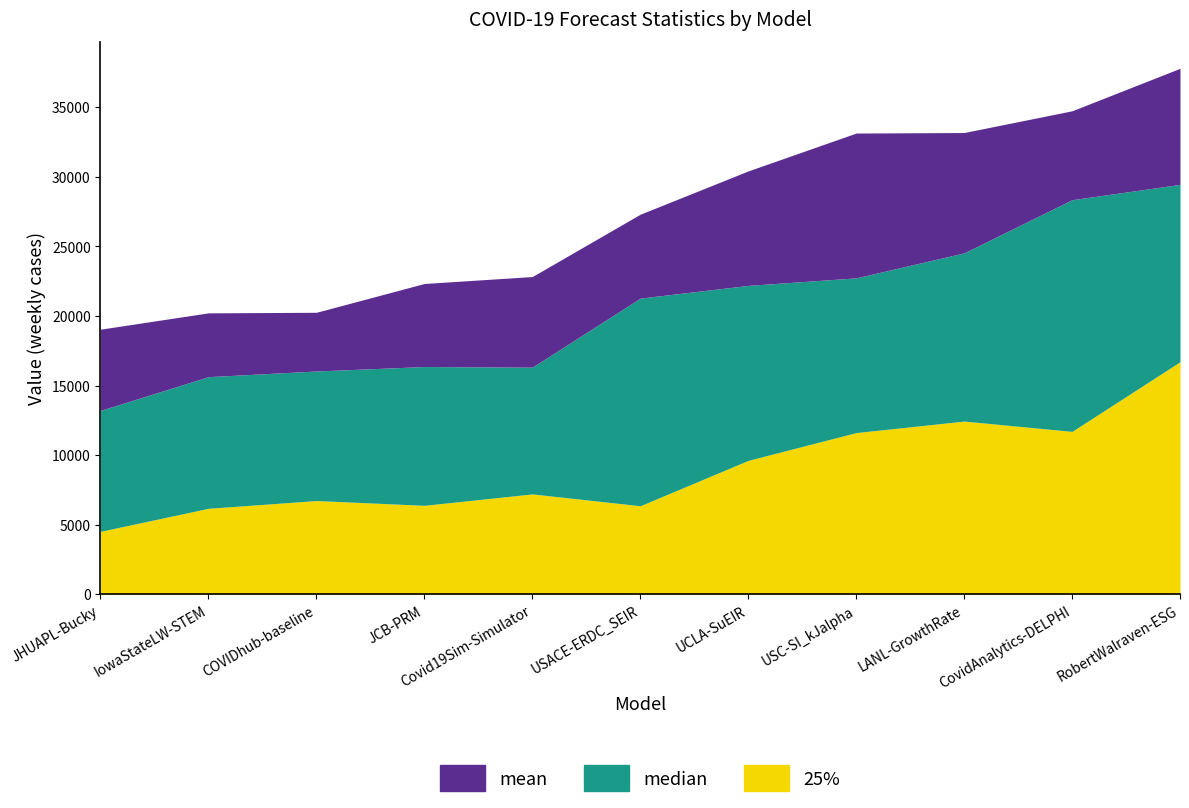

True or false: median and mean intersect in this chart.

False